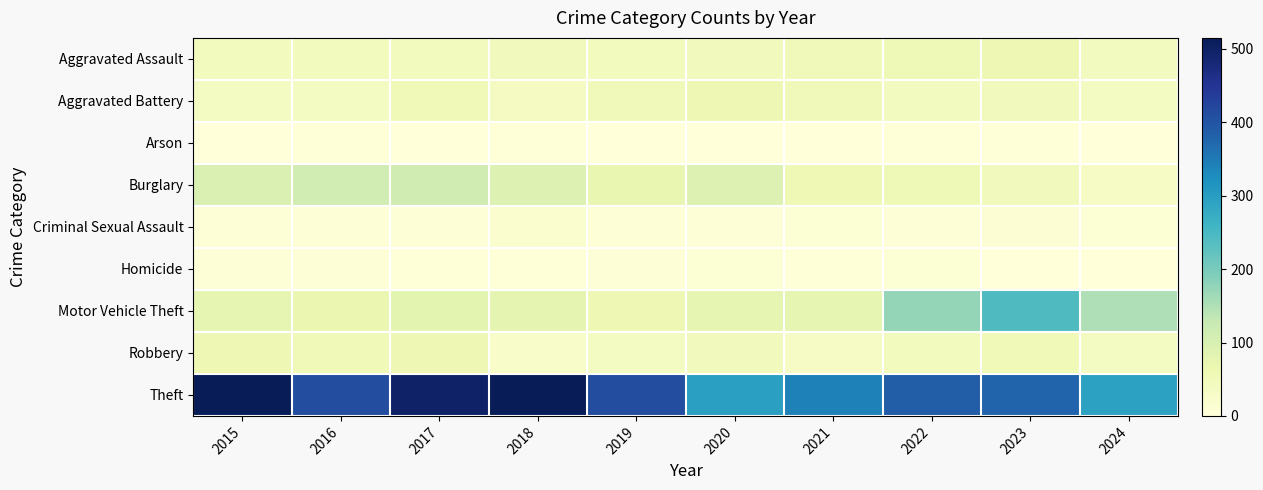

Reading left to right, transcribe all the data shown in this chart.

Aggravated Assault: 2015=46	2016=46	2017=44	2018=48	2019=44	2020=48	2021=50	2022=55	2023=59	2024=41
Aggravated Battery: 2015=38	2016=37	2017=54	2018=39	2019=51	2020=59	2021=49	2022=42	2023=47	2024=37
Arson: 2015=1	2016=4	2017=2	2018=3	2019=0	2020=2	2021=1	2022=3	2023=4	2024=2
Burglary: 2015=98	2016=112	2017=114	2018=92	2019=72	2020=92	2021=57	2022=56	2023=48	2024=32
Criminal Sexual Assault: 2015=7	2016=7	2017=7	2018=18	2019=7	2020=5	2021=9	2022=5	2023=11	2024=10
Homicide: 2015=6	2016=5	2017=4	2018=3	2019=5	2020=10	2021=4	2022=9	2023=2	2024=0
Motor Vehicle Theft: 2015=75	2016=67	2017=82	2018=78	2019=60	2020=75	2021=75	2022=175	2023=243	2024=150
Robbery: 2015=59	2016=54	2017=60	2018=27	2019=38	2020=48	2021=32	2022=46	2023=53	2024=38
Theft: 2015=515	2016=409	2017=497	2018=515	2019=409	2020=296	2021=341	2022=388	2023=377	2024=293